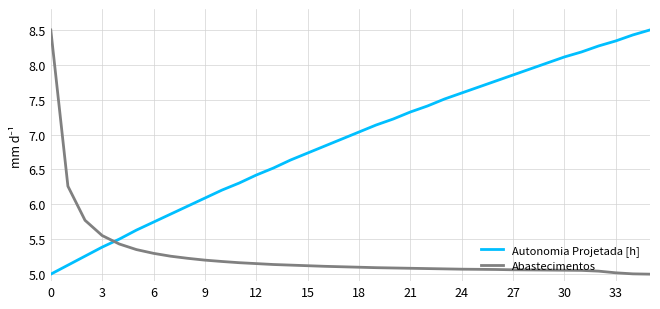

How many intersections are there between Abastecimentos and Autonomia Projetada [h]?

1